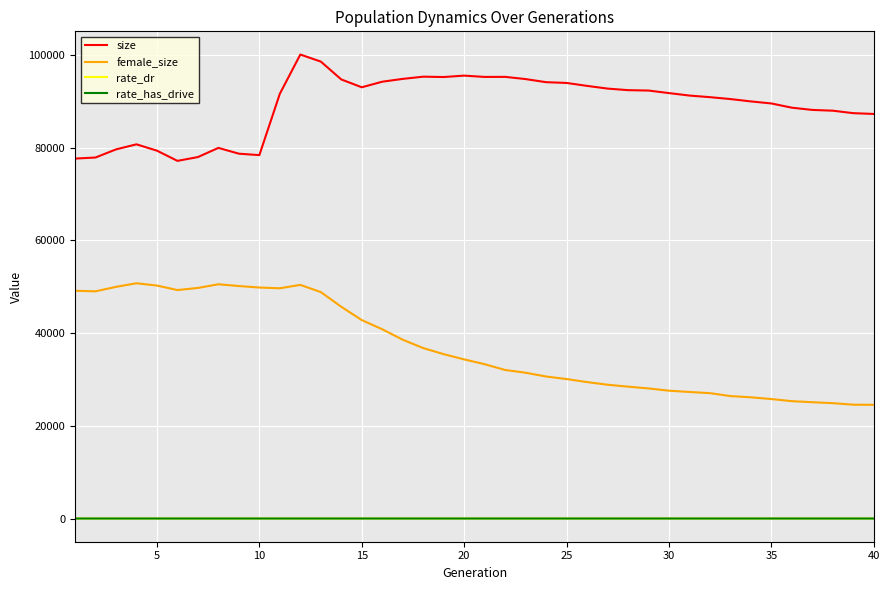

Which series has the largest range (max minus min)?

female_size